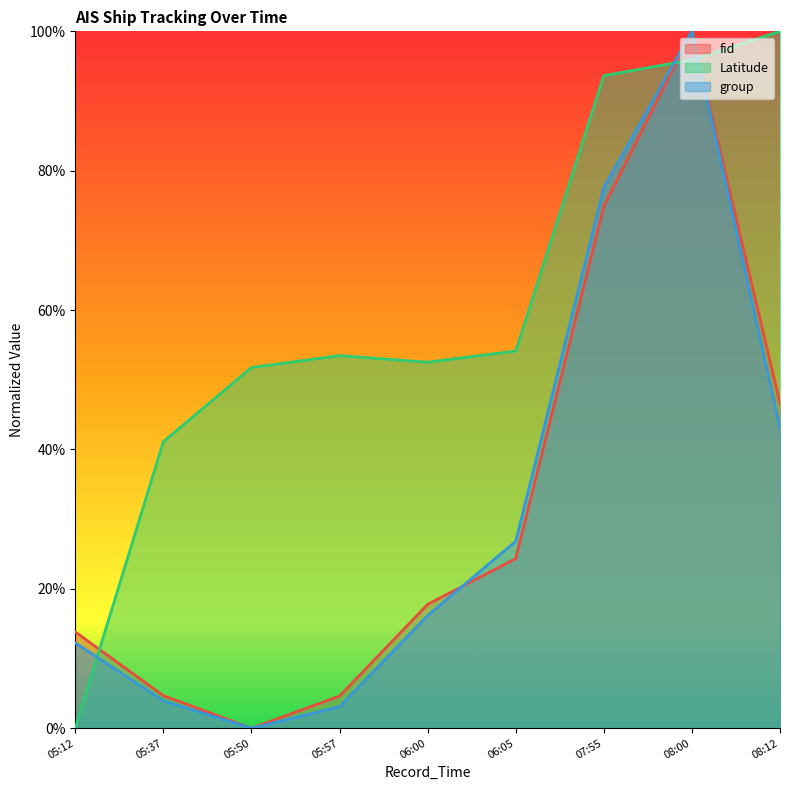

Between 05:37 and 06:00, which series saw the biggest shift?

fid